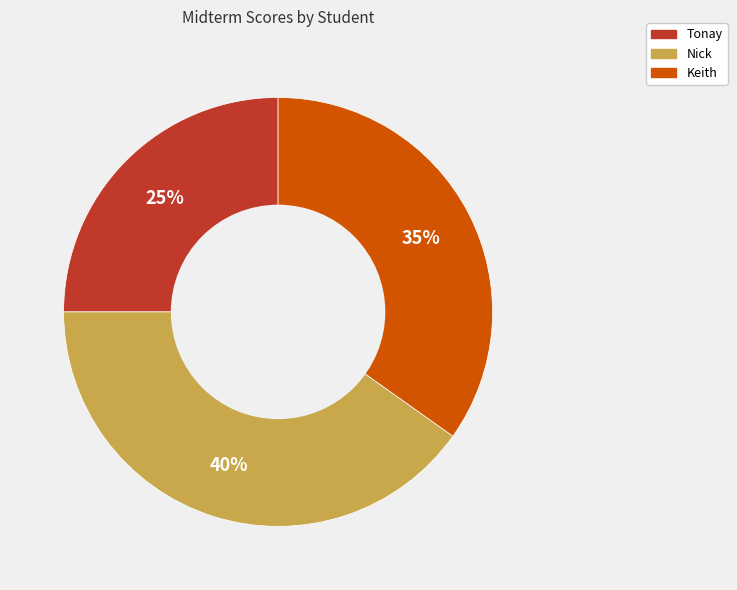

Is Tonay the majority of the pie?

No